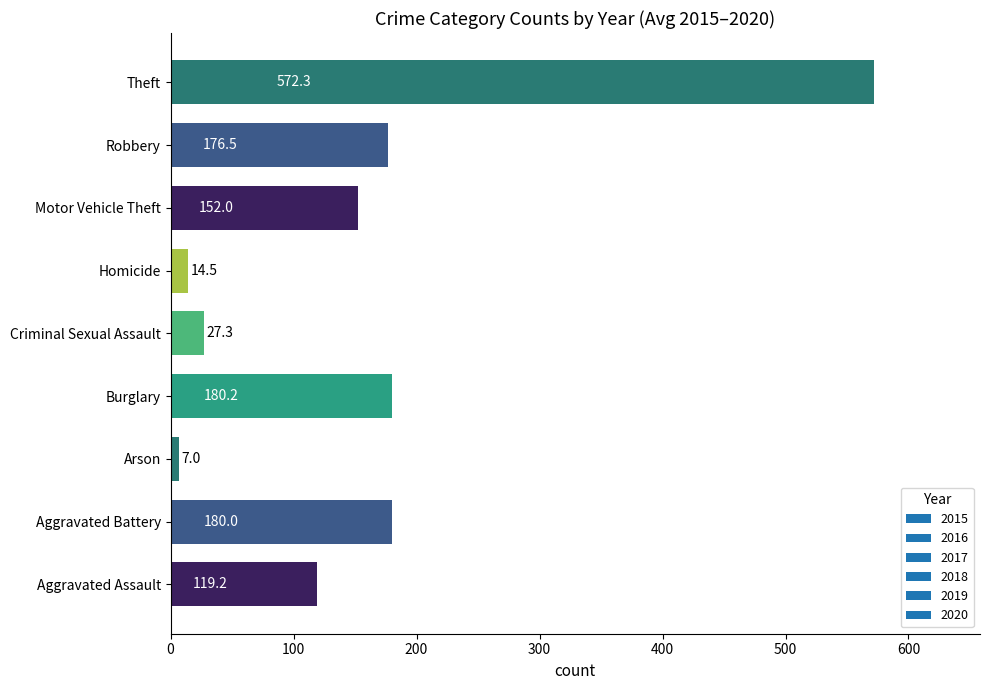

What is the minimum value shown in the chart?

7.0